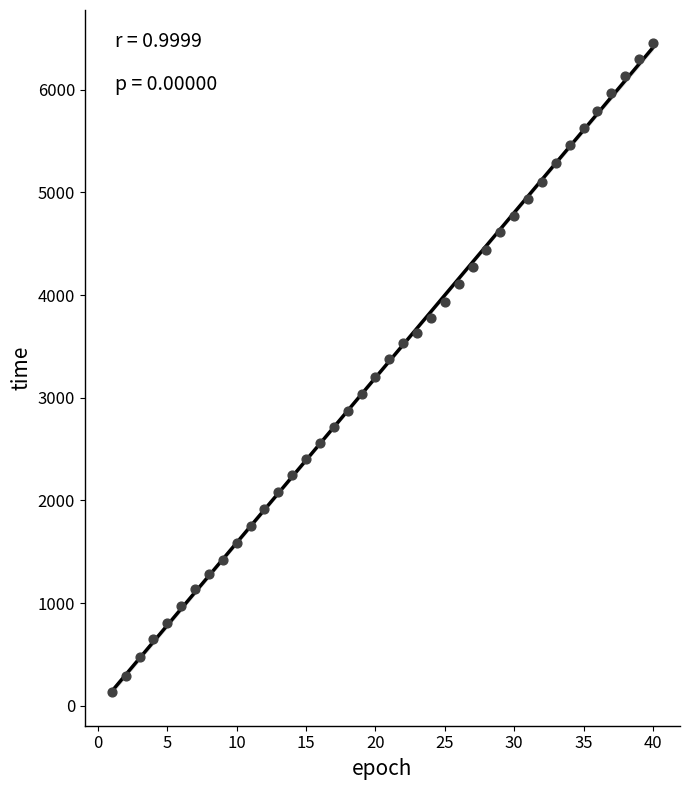

What is the range of Y values (max minus min)?

6330.2